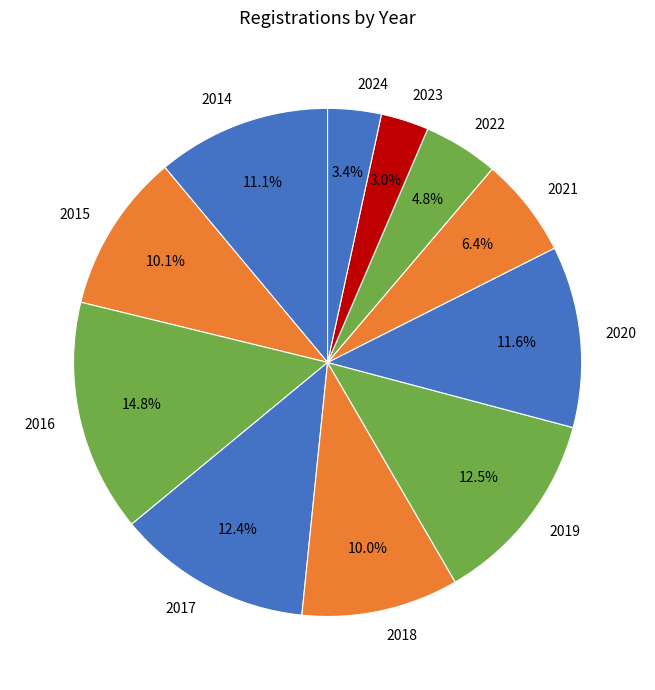

Does any single category account for the majority?

No